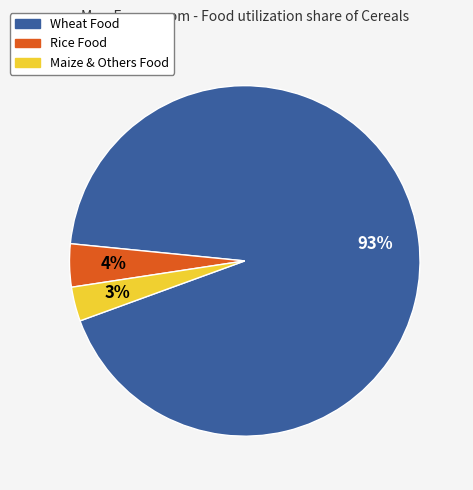

To the nearest percent, what is the average slice percentage?

33%